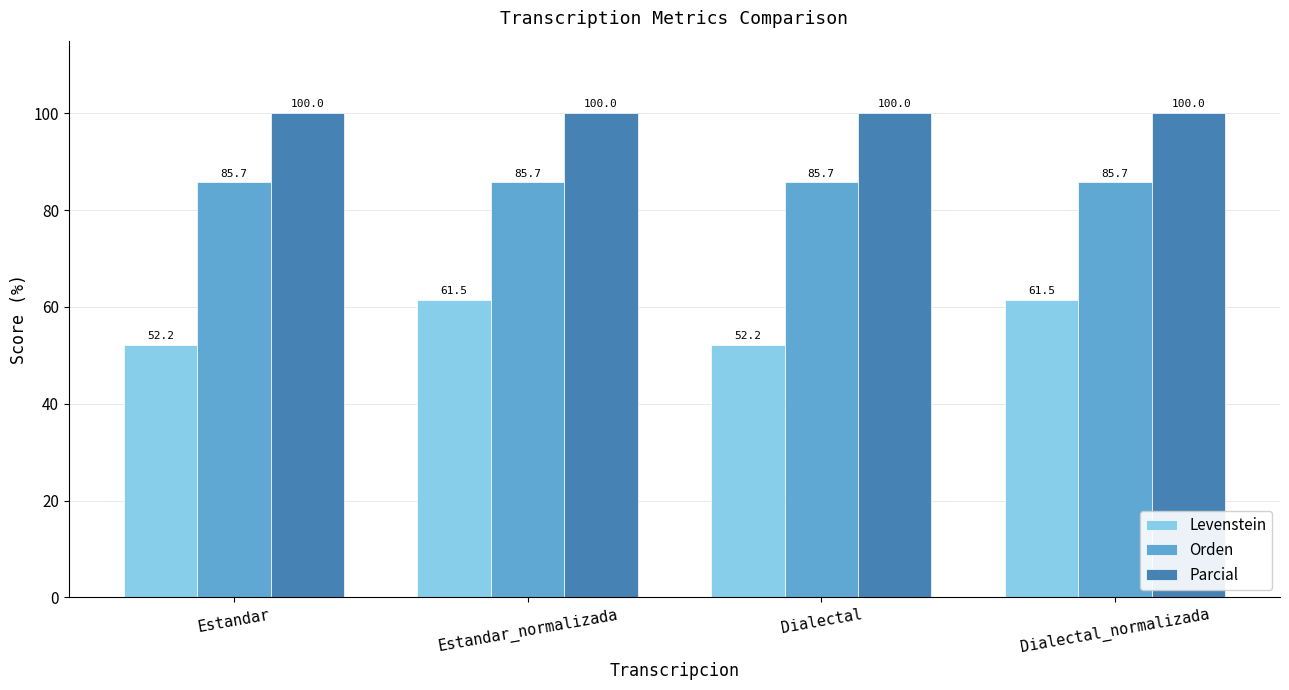

Reading left to right, transcribe all the data shown in this chart.

Levenstein: 52.2	61.5	52.2	61.5
Orden: 85.7	85.7	85.7	85.7
Parcial: 100.0	100.0	100.0	100.0